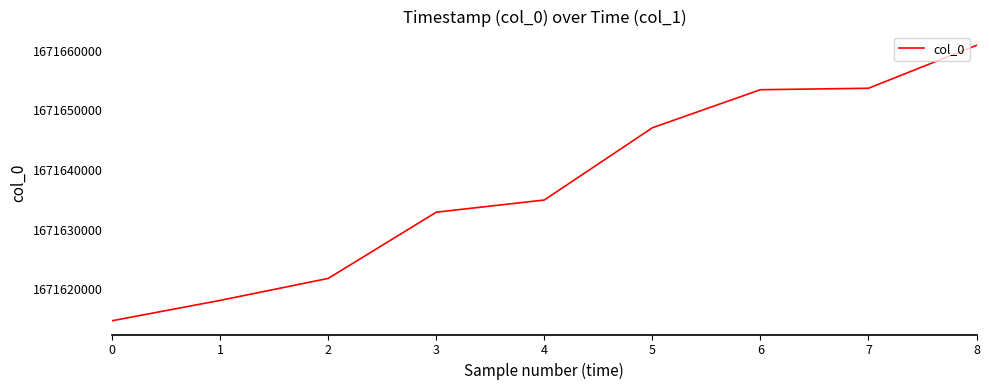

Reading left to right, transcribe all the data shown in this chart.

0=1671614749	1=1671618159	2=1671621838	3=1671632925	4=1671634967	5=1671647065	6=1671653439	7=1671653681	8=1671660872